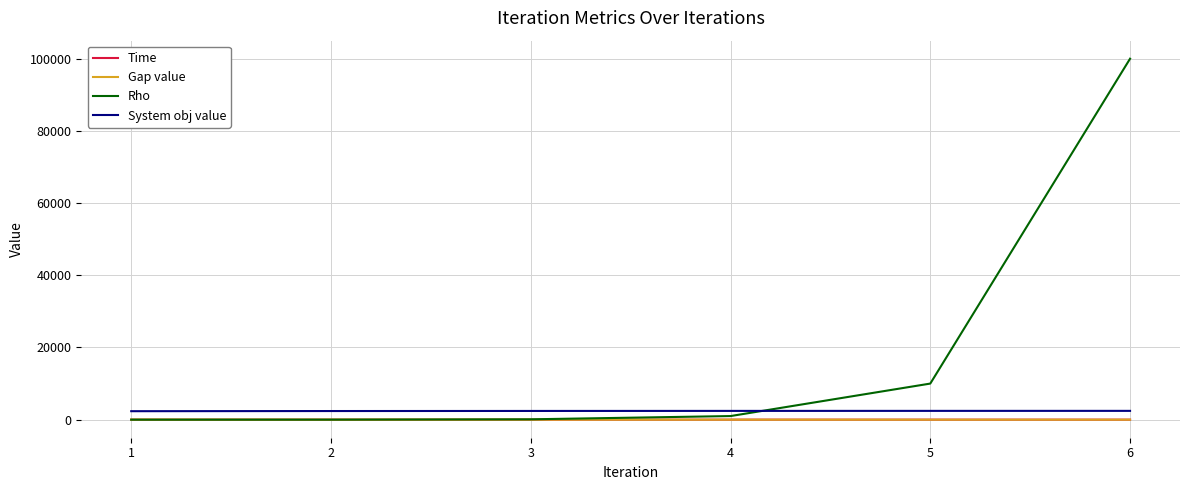

Where do Time and Gap value first cross each other?

1 and 2